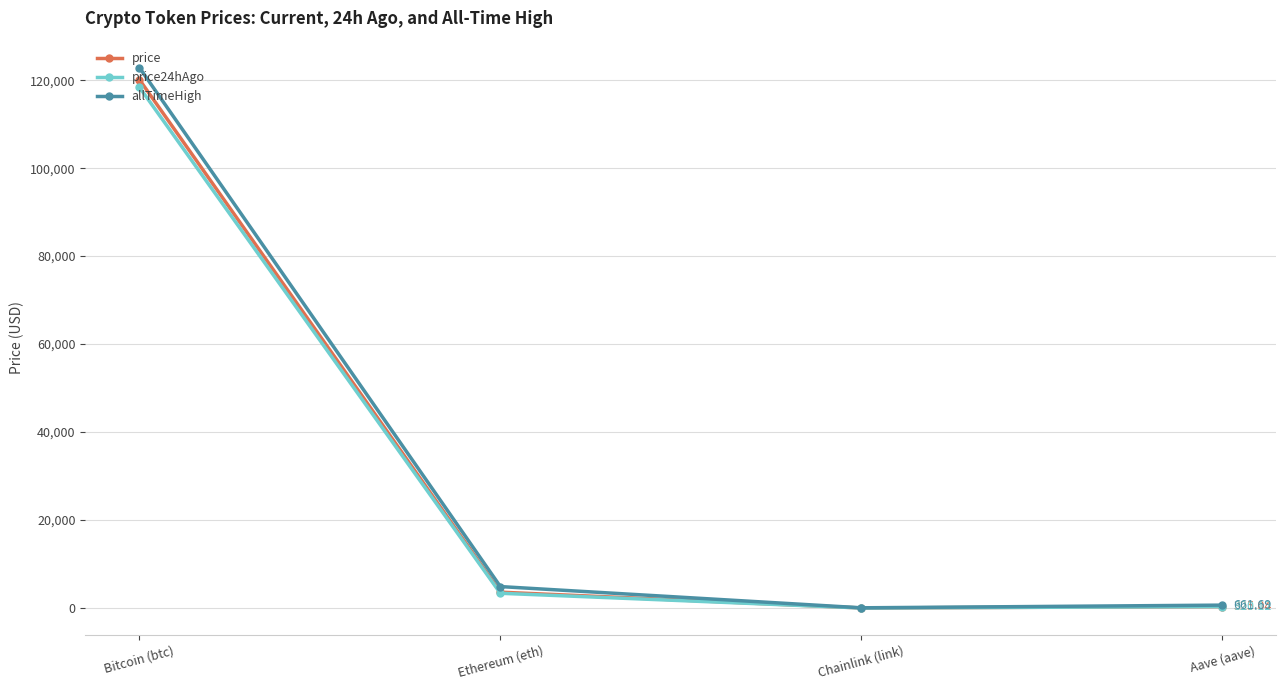

How many data points does each series have?

4